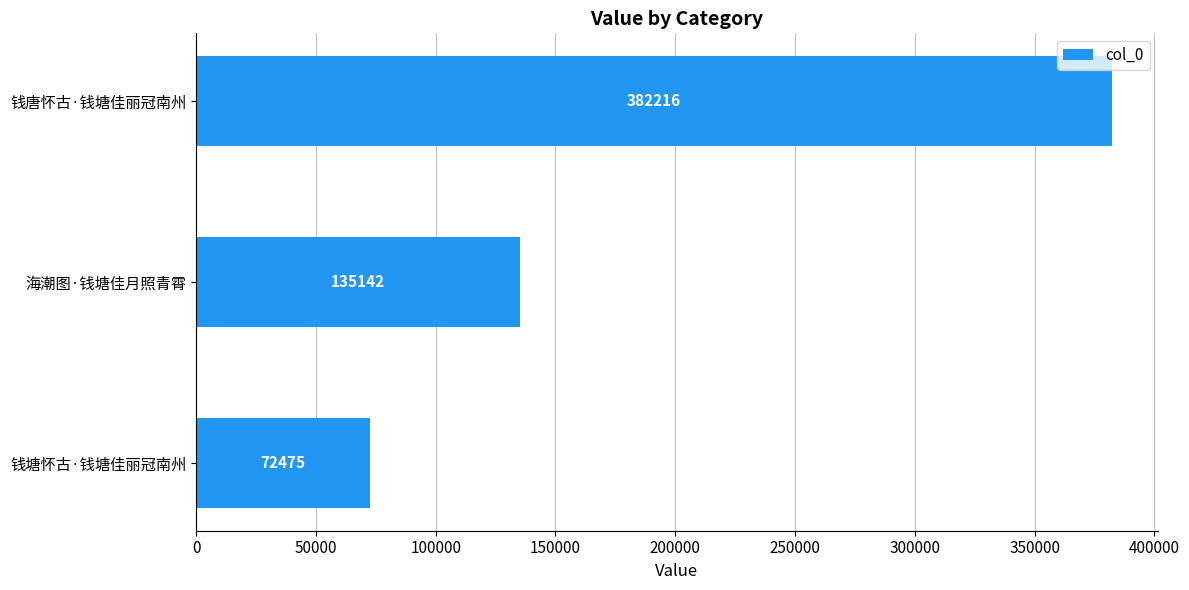

What is the minimum value shown in the chart?

72475